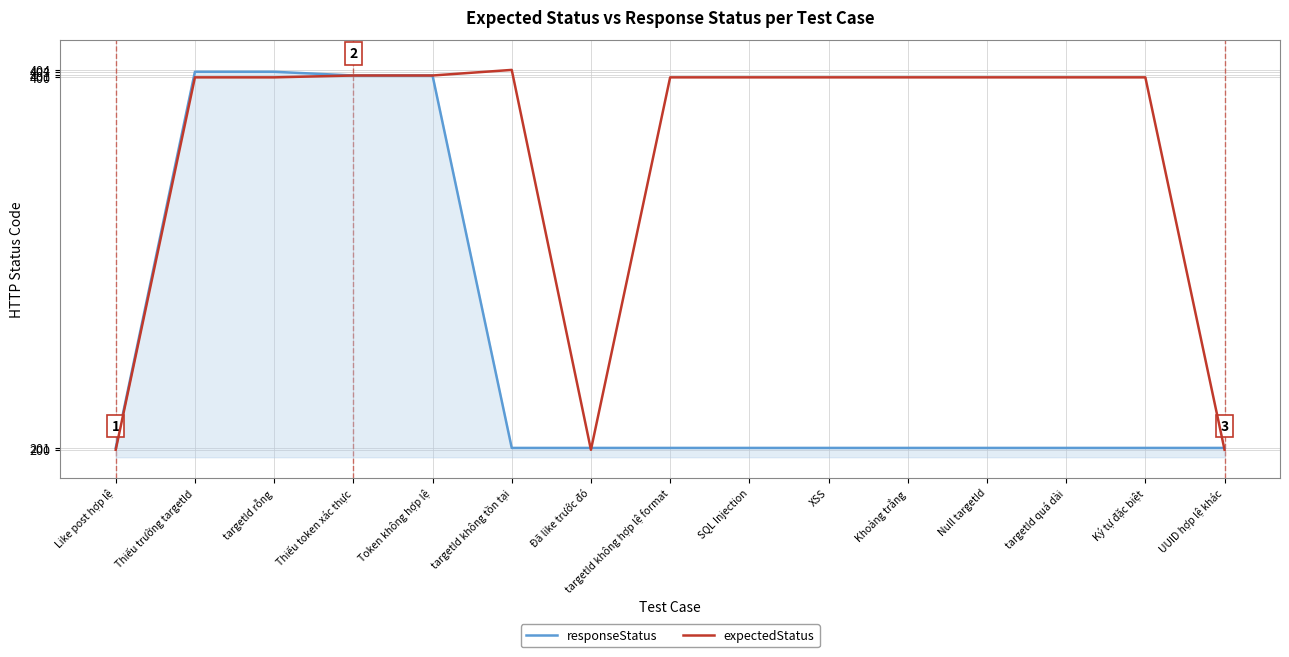

Between Like post hợp lệ and targetId rỗng, which series saw the biggest shift?

responseStatus